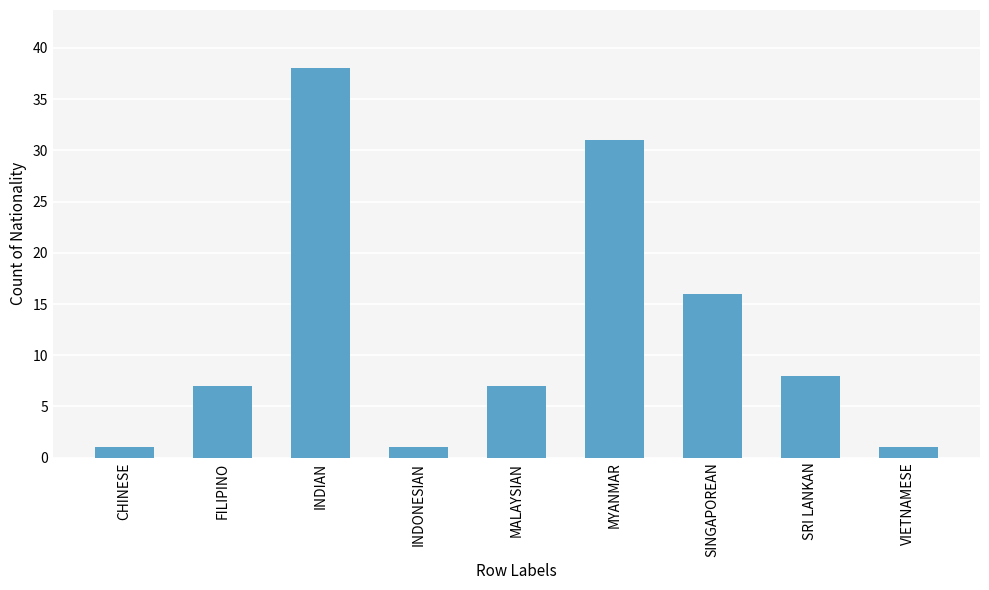

How many data points does each series have?

9